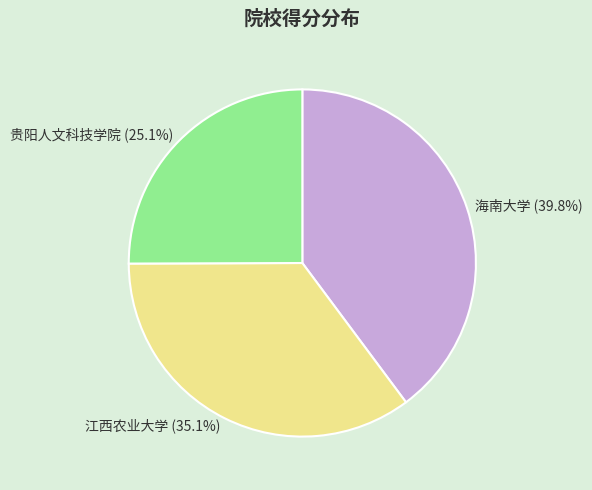

Combined, do 江西农业大学 and 贵阳人文科技学院 account for over 50%?

Yes